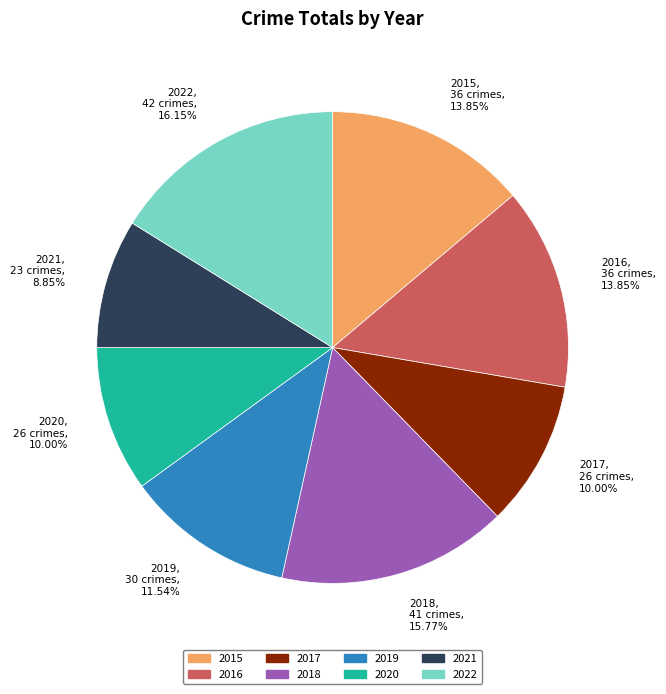

Does 2016 account for over 50% of the chart?

No